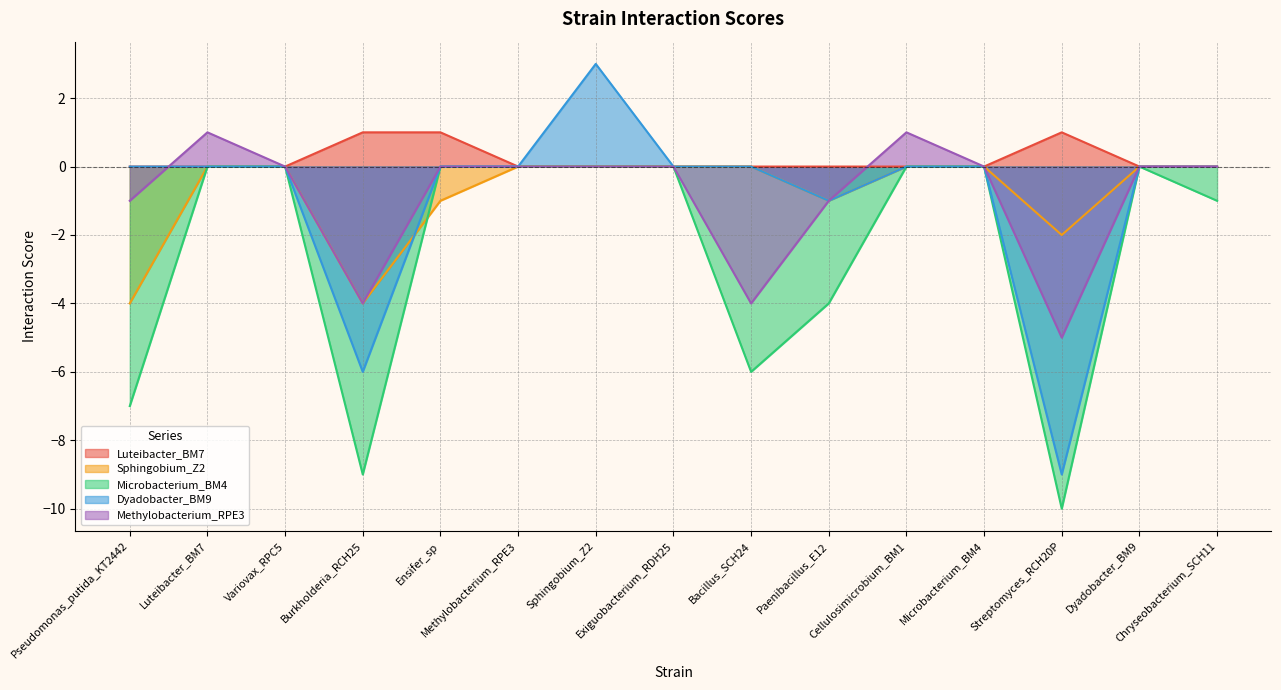

Reading left to right, transcribe all the data shown in this chart.

Luteibacter_BM7: Pseudomonas_putida_KT2442=0	Luteibacter_BM7=0	Variovax_RPC5=0	Burkholderia_RCH25=1	Ensifer_sp=1	Methylobacterium_RPE3=0	Sphingobium_Z2=0	Exiguobacterium_RDH25=0	Bacillus_SCH24=0	Paenibacillus_E12=0	Cellulosimicrobium_BM1=0	Microbacterium_BM4=0	Streptomyces_RCH20P=1	Dyadobacter_BM9=0	Chryseobacterium_SCH11=0
Sphingobium_Z2: Pseudomonas_putida_KT2442=-4	Luteibacter_BM7=0	Variovax_RPC5=0	Burkholderia_RCH25=-4	Ensifer_sp=-1	Methylobacterium_RPE3=0	Sphingobium_Z2=0	Exiguobacterium_RDH25=0	Bacillus_SCH24=0	Paenibacillus_E12=-1	Cellulosimicrobium_BM1=0	Microbacterium_BM4=0	Streptomyces_RCH20P=-2	Dyadobacter_BM9=0	Chryseobacterium_SCH11=0
Microbacterium_BM4: Pseudomonas_putida_KT2442=-7	Luteibacter_BM7=0	Variovax_RPC5=0	Burkholderia_RCH25=-9	Ensifer_sp=0	Methylobacterium_RPE3=0	Sphingobium_Z2=0	Exiguobacterium_RDH25=0	Bacillus_SCH24=-6	Paenibacillus_E12=-4	Cellulosimicrobium_BM1=0	Microbacterium_BM4=0	Streptomyces_RCH20P=-10	Dyadobacter_BM9=0	Chryseobacterium_SCH11=-1
Dyadobacter_BM9: Pseudomonas_putida_KT2442=0	Luteibacter_BM7=0	Variovax_RPC5=0	Burkholderia_RCH25=-6	Ensifer_sp=0	Methylobacterium_RPE3=0	Sphingobium_Z2=3	Exiguobacterium_RDH25=0	Bacillus_SCH24=0	Paenibacillus_E12=-1	Cellulosimicrobium_BM1=0	Microbacterium_BM4=0	Streptomyces_RCH20P=-9	Dyadobacter_BM9=0	Chryseobacterium_SCH11=0
Methylobacterium_RPE3: Pseudomonas_putida_KT2442=-1	Luteibacter_BM7=1	Variovax_RPC5=0	Burkholderia_RCH25=-4	Ensifer_sp=0	Methylobacterium_RPE3=0	Sphingobium_Z2=0	Exiguobacterium_RDH25=0	Bacillus_SCH24=-4	Paenibacillus_E12=-1	Cellulosimicrobium_BM1=1	Microbacterium_BM4=0	Streptomyces_RCH20P=-5	Dyadobacter_BM9=0	Chryseobacterium_SCH11=0